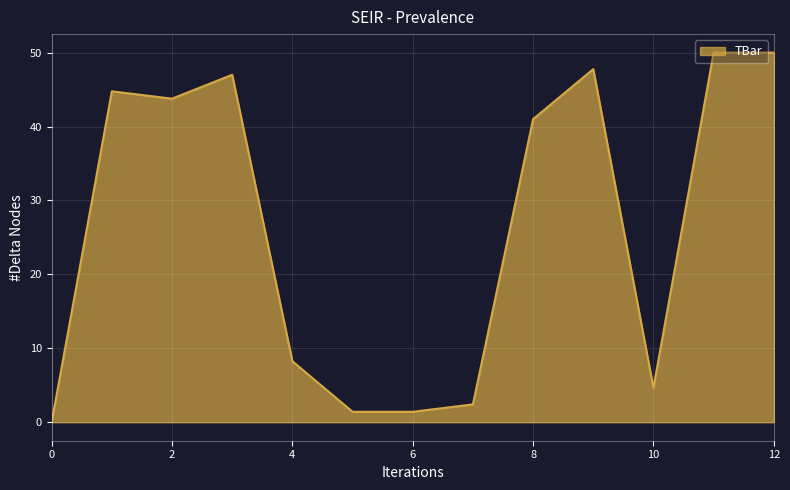

What is the maximum value shown in the chart?

50.0